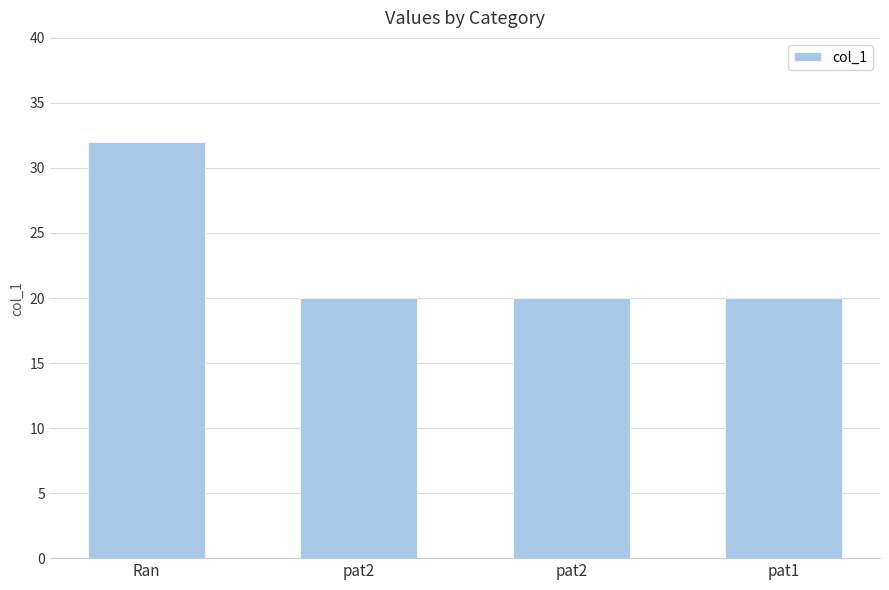

How many bars are there in total?

4